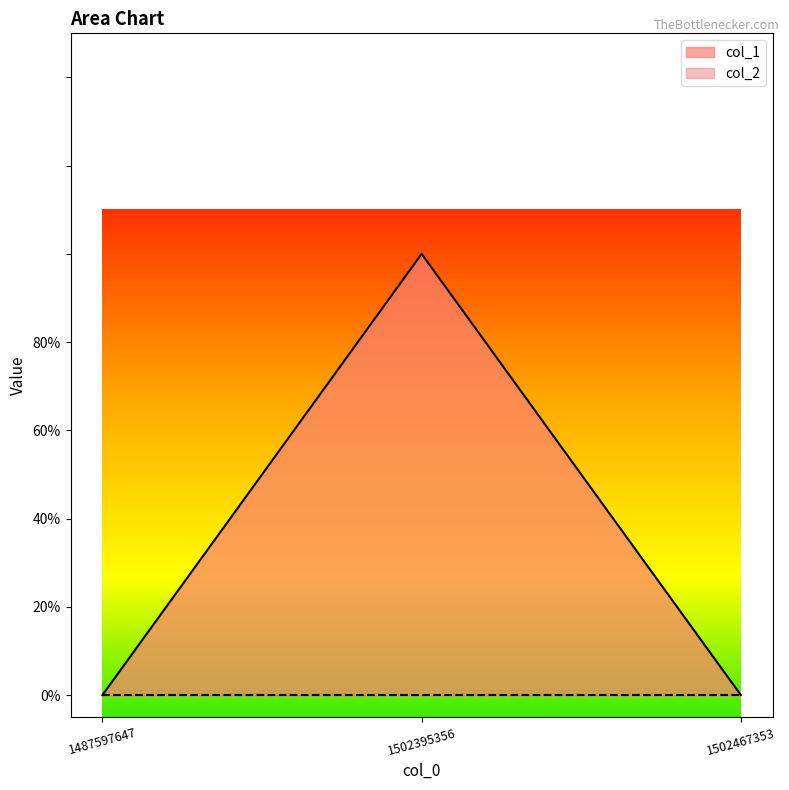

List the labels in order of value, smallest first.

1487597647, 1502467353, 1502395356